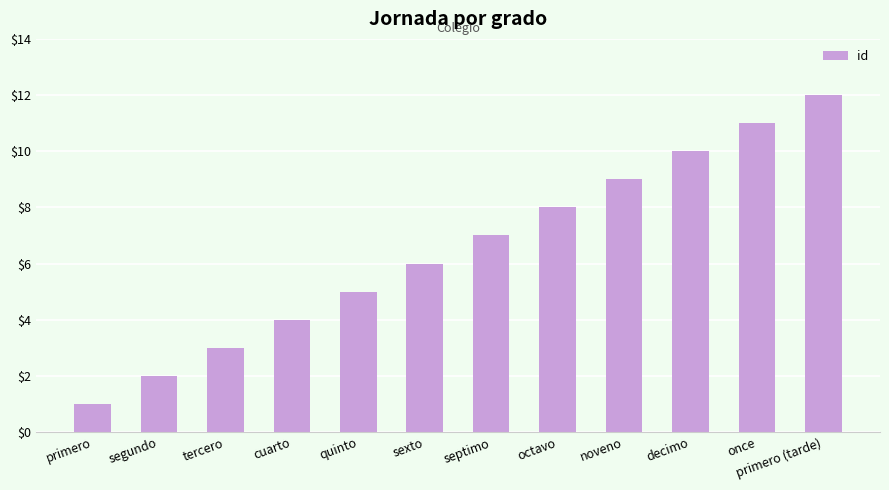

How many categories are shown in the chart?

12